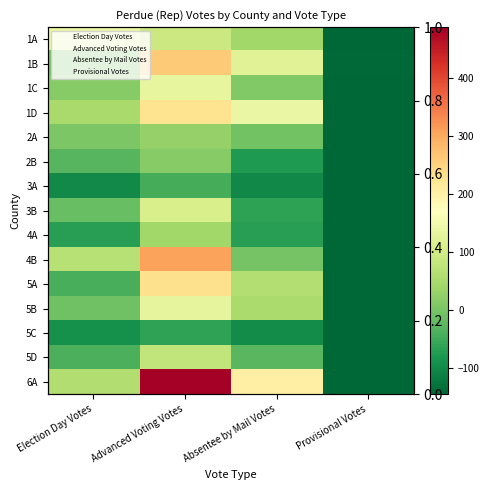

Reading left to right, transcribe all the data shown in this chart.

1A: 140.1	91.1	41.1	-143.9
1B: 0.1	262.1	122.1	-141.9
1C: 15.1	134.1	10.1	-144.9
1D: 49.1	227.1	138.1	-144.9
2A: 5.1	30.1	-5.9	-144.9
2B: -29.9	15.1	-75.9	-144.9
3A: -98.9	-44.9	-101.9	-142.9
3B: -13.9	108.1	-63.9	-144.9
4A: -68.9	42.1	-69.9	-144.9
4B: 66.1	308.1	-1.9	-143.9
5A: -42.9	232.1	61.1	-143.9
5B: -8.9	130.1	52.1	-143.9
5C: -89.9	-60.9	-96.9	-144.9
5D: -39.9	79.1	-26.9	-143.9
6A: 58.1	488.1	203.1	-144.9